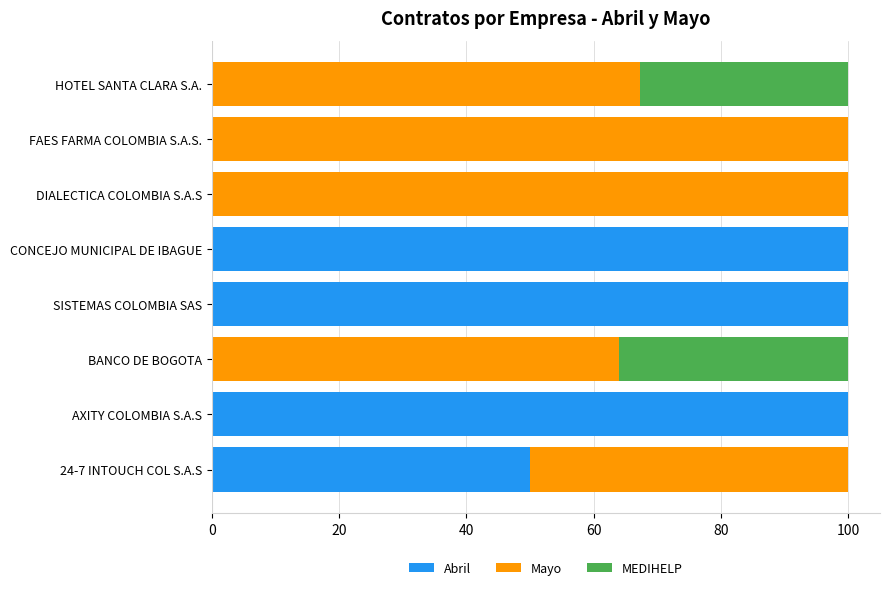

What is the total value across all series at BANCO DE BOGOTA?

100.0